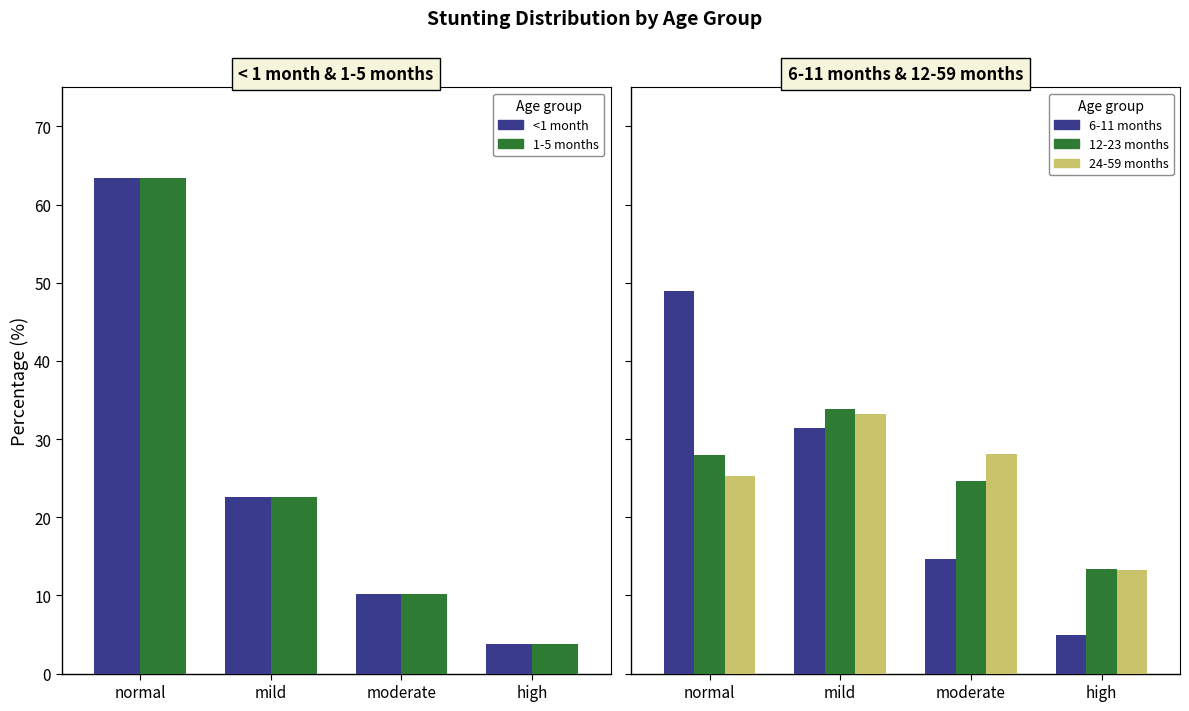

Reading left to right, extract all data points from this chart.

<1 month: 63.4	22.6	10.2	3.8
1-5 months: 63.4	22.6	10.2	3.8
6-11 months: 49.0	31.4	14.7	4.9
12-23 months: 28.0	33.9	24.7	13.4
24-59 months: 25.3	33.2	28.1	13.3